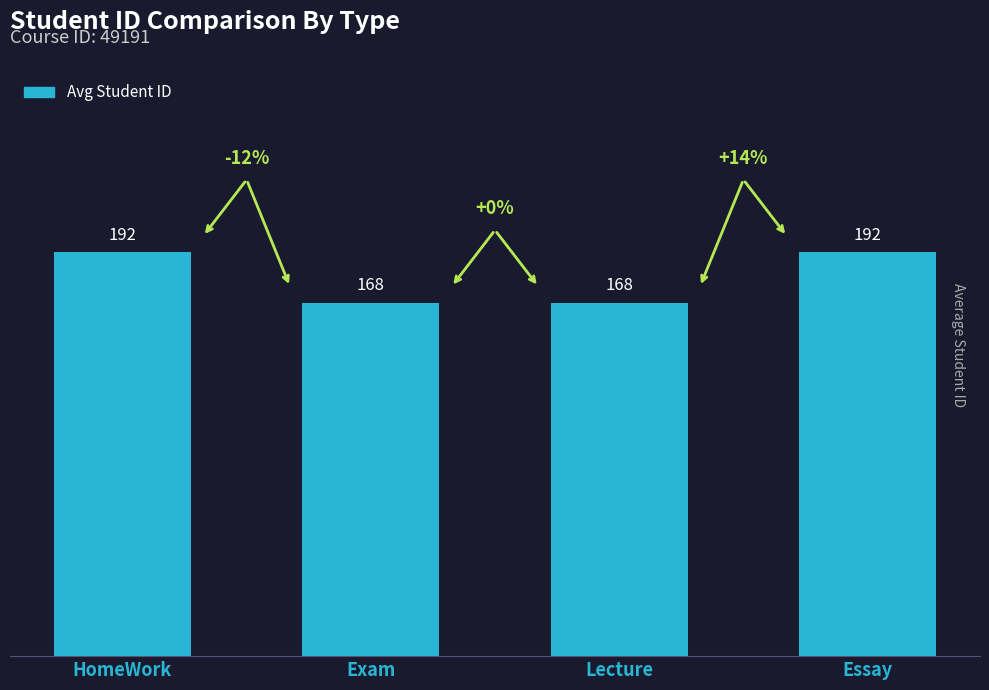

How many categories are shown in the chart?

4